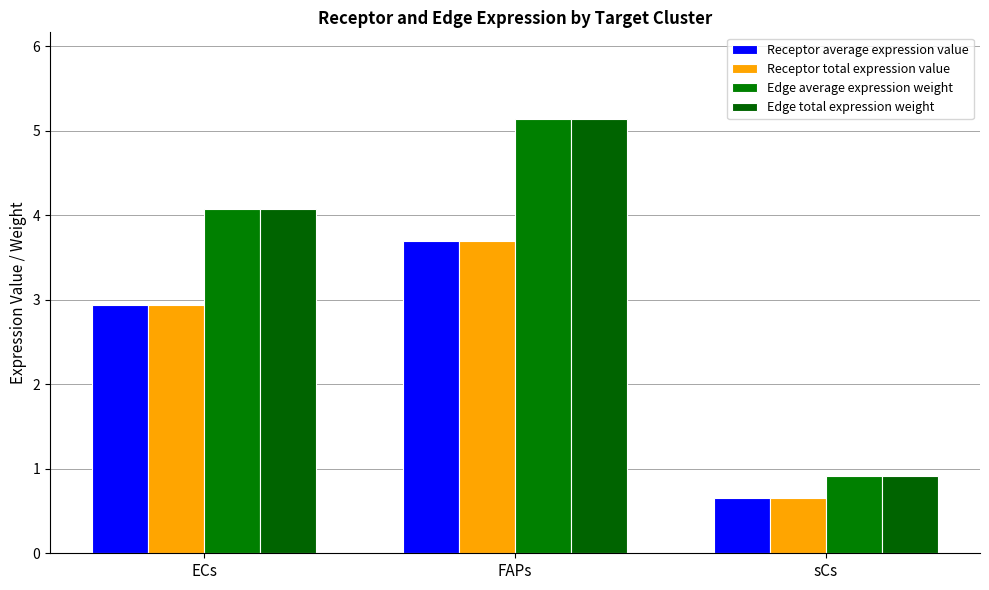

What is the maximum value shown in the chart?

5.1